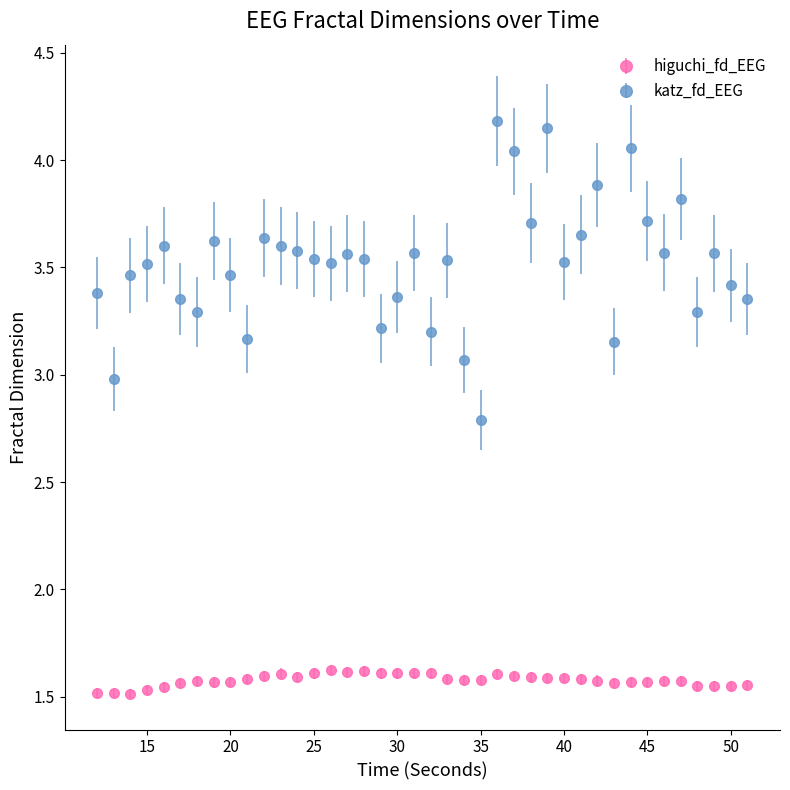

Which series has the largest total across all categories?

katz_fd_EEG